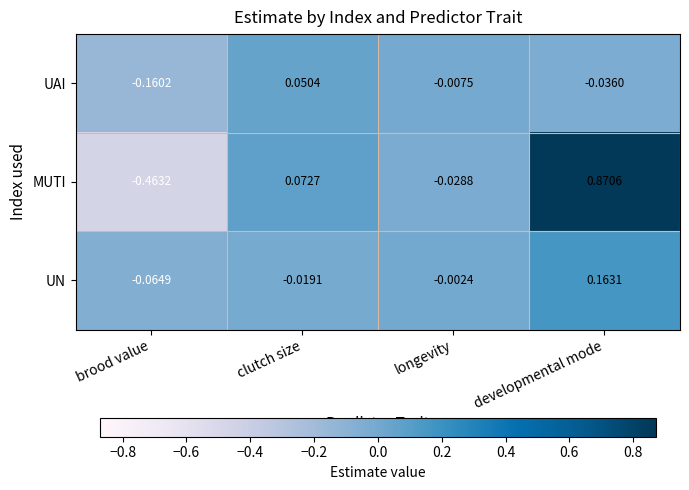

How many data points in UN are above 0?

1